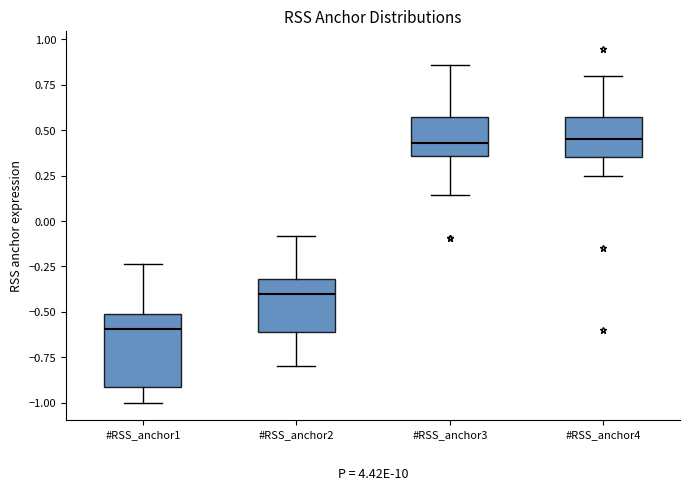

Where does the lower whisker of the box for #RSS_anchor3 end on the y-axis? The values are not printed on the chart, so give them approximately, as read against the axis.

0.15